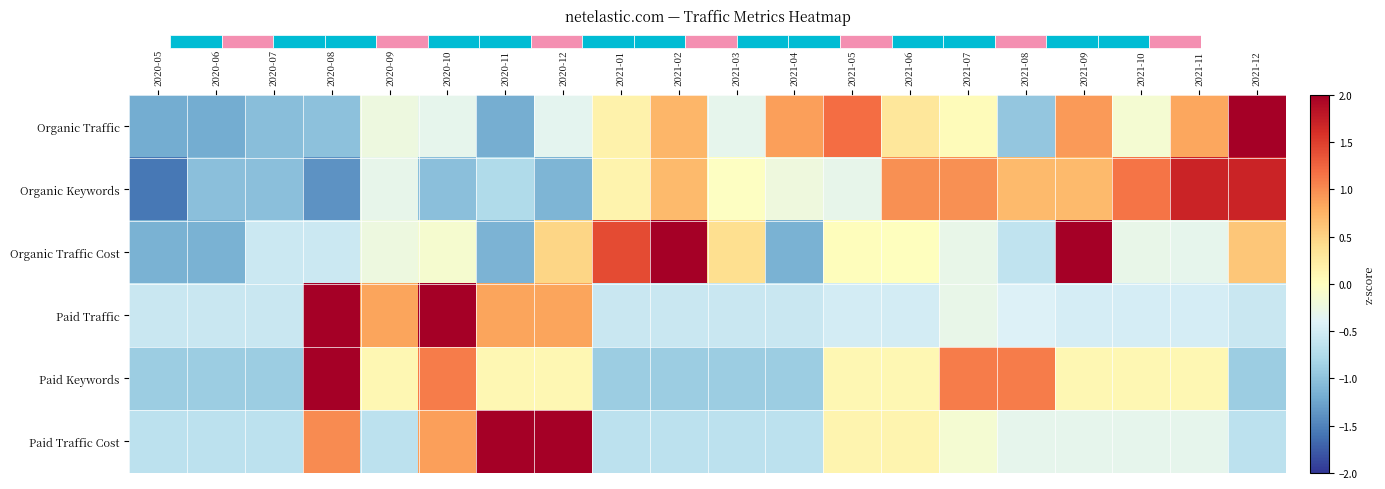

How many positive values does the Paid Traffic series have?

5